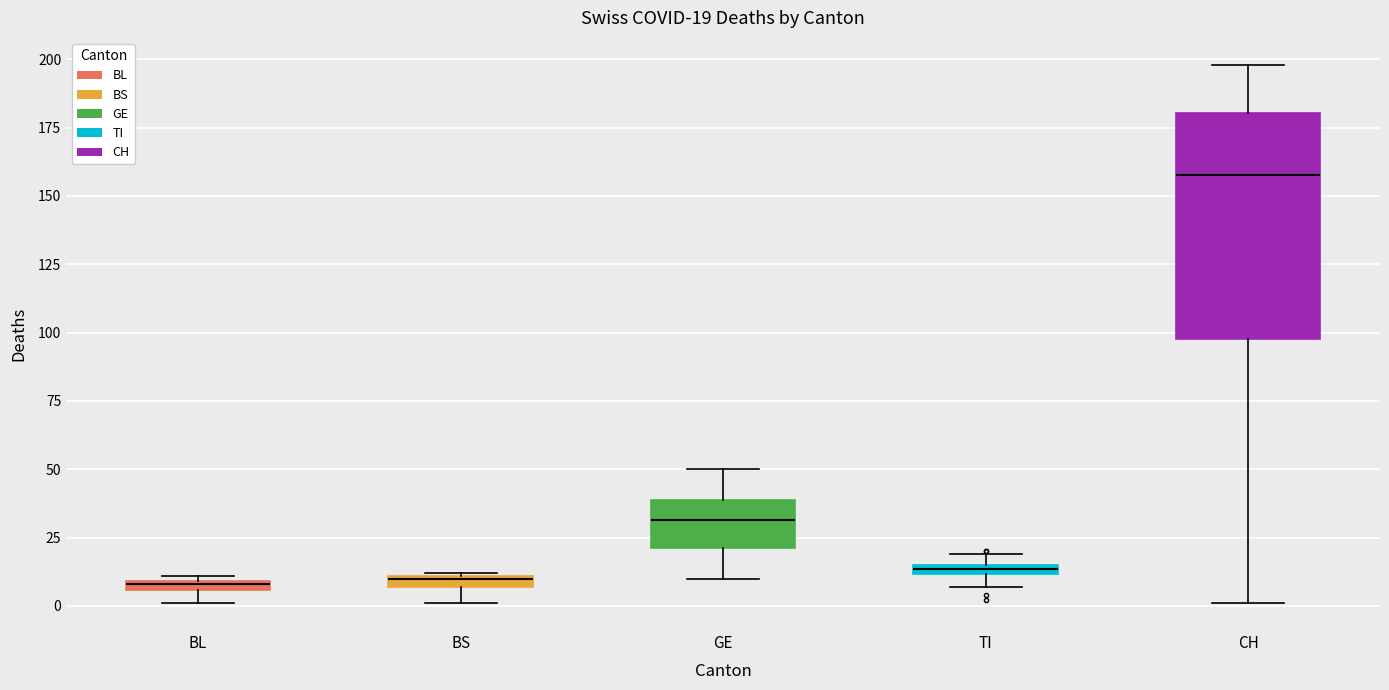

Comparing the boxes themselves (not the whiskers), which one is the tallest?

CH